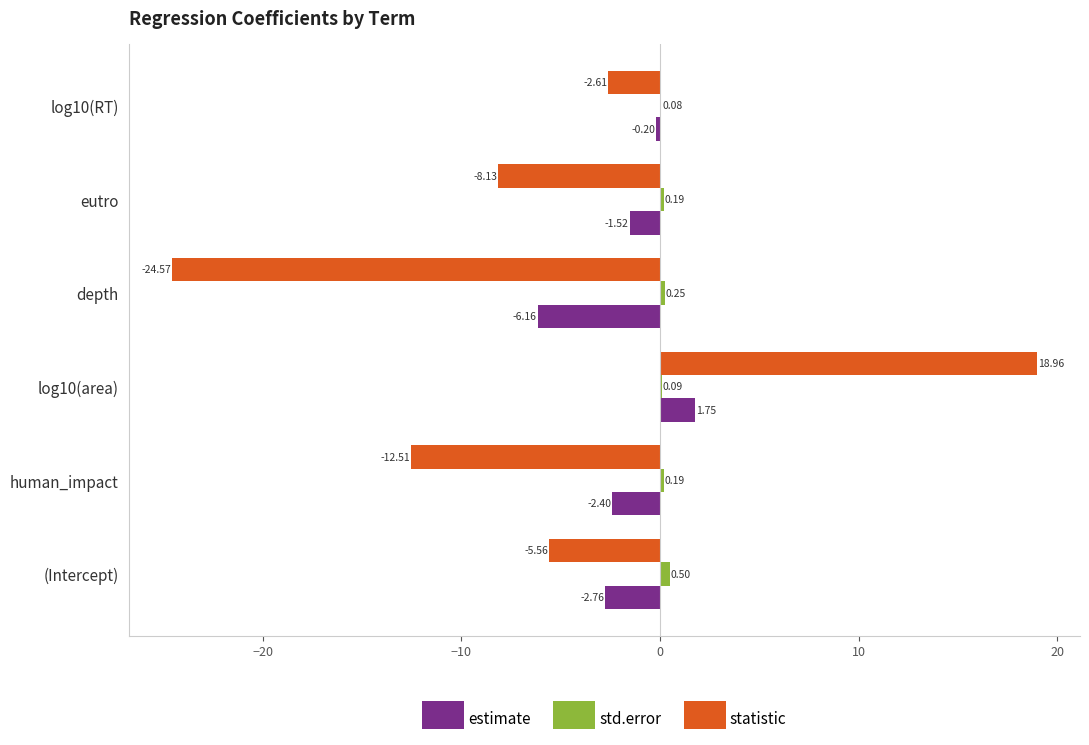

What are all the series names shown in the legend?

estimate, std.error, statistic